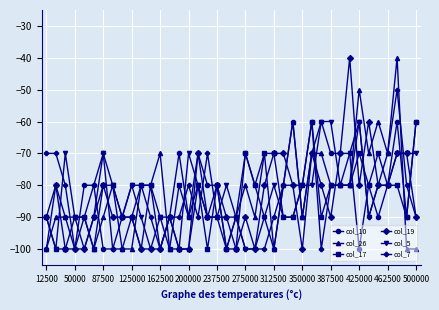

What is the maximum value shown in the chart?

-40